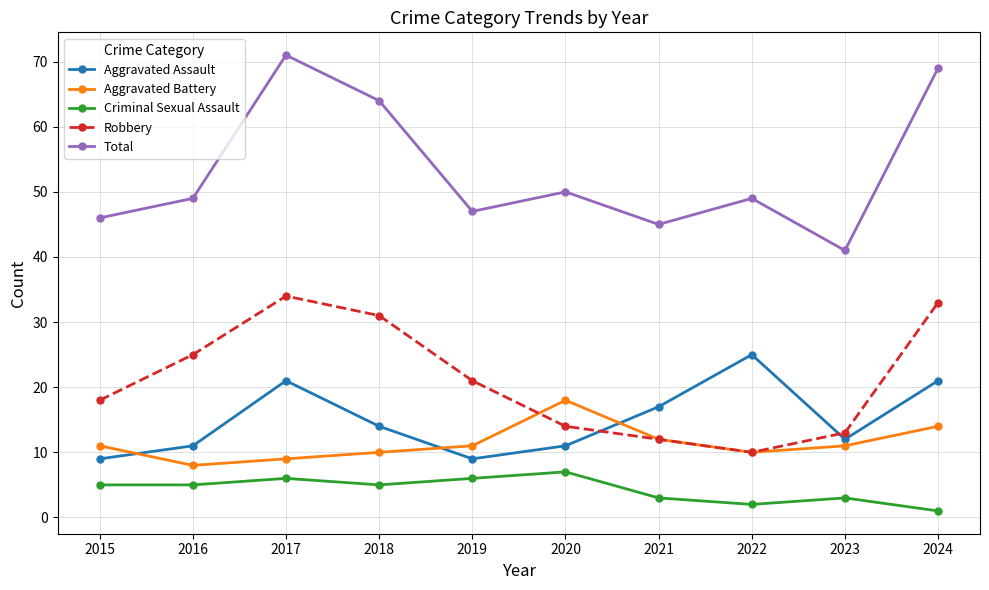

What is the difference between the maximum and second lowest values in the Aggravated Battery series?

9